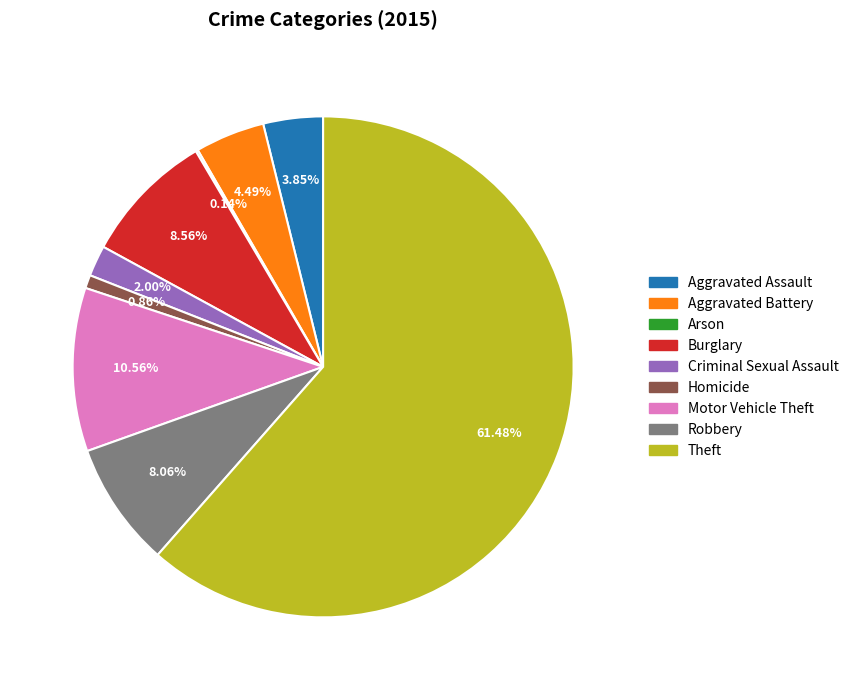

Is there a majority slice in this chart?

Yes